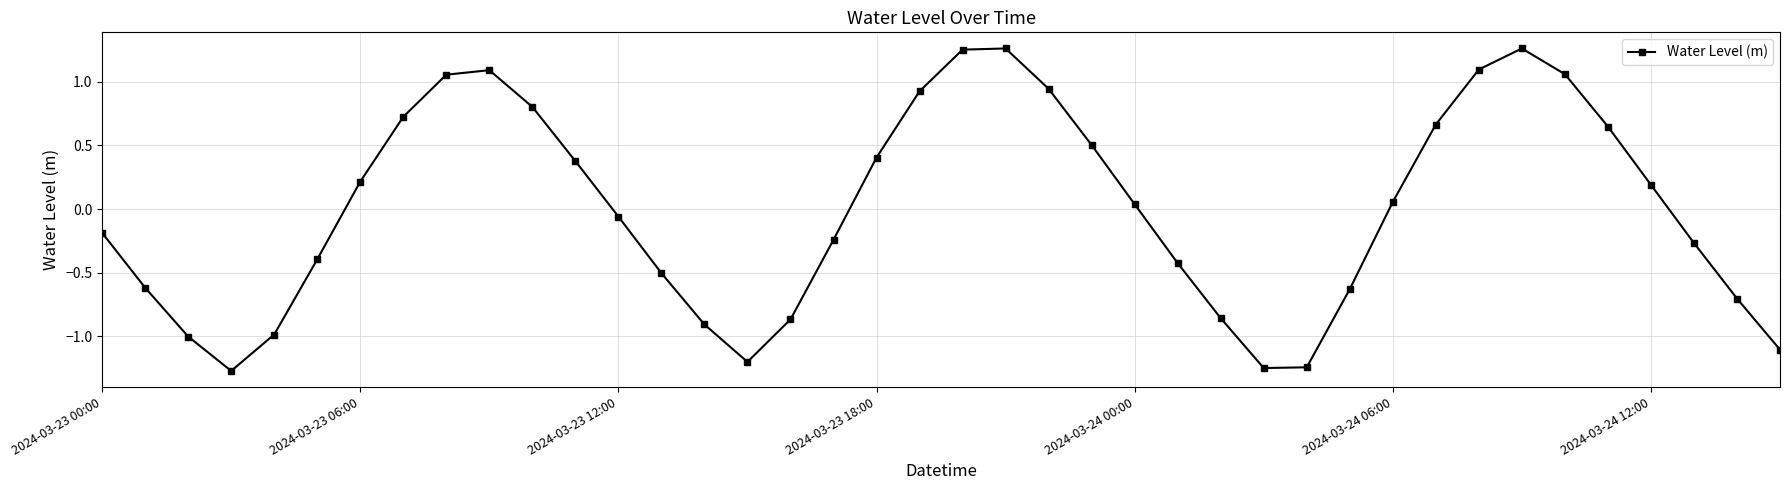

What is the difference between the second highest and second lowest values?

2.5